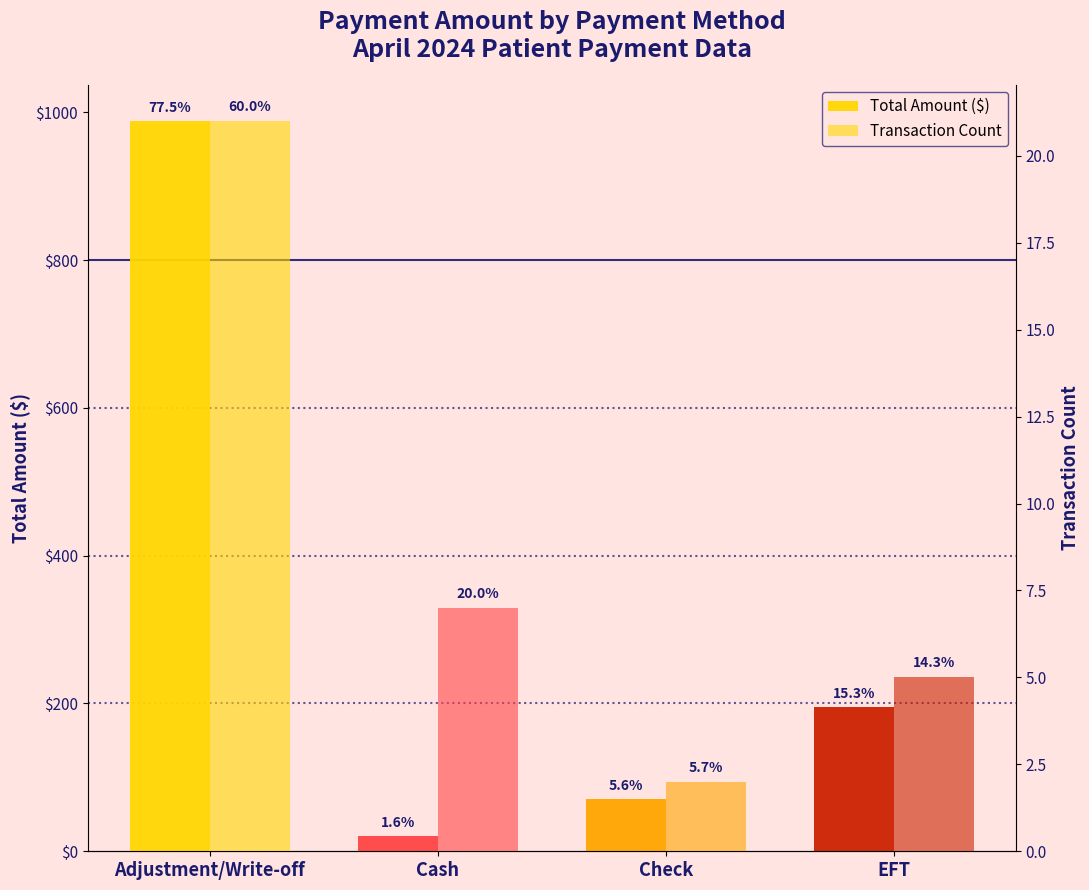

True or false: Total Amount ($) has a value of 127.1 at Check.

False